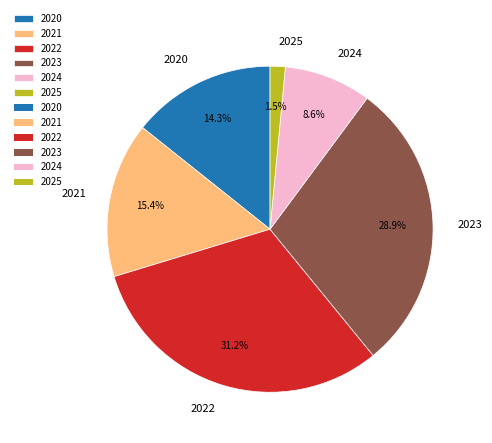

To the nearest percent, what percentage of the pie is 2024?

9%